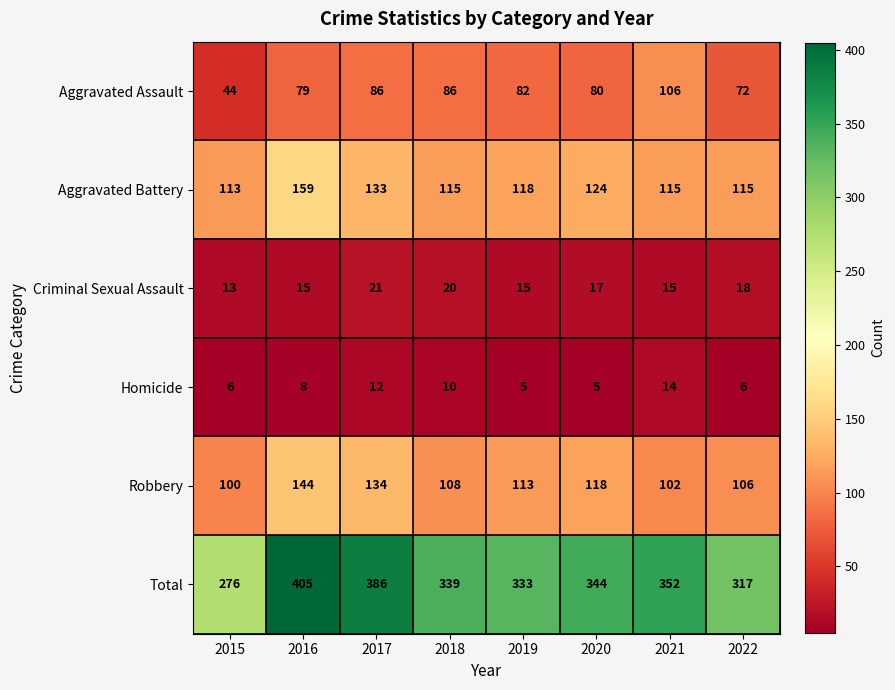

What is the sum of the Aggravated Battery values at 2018 and 2016?

274